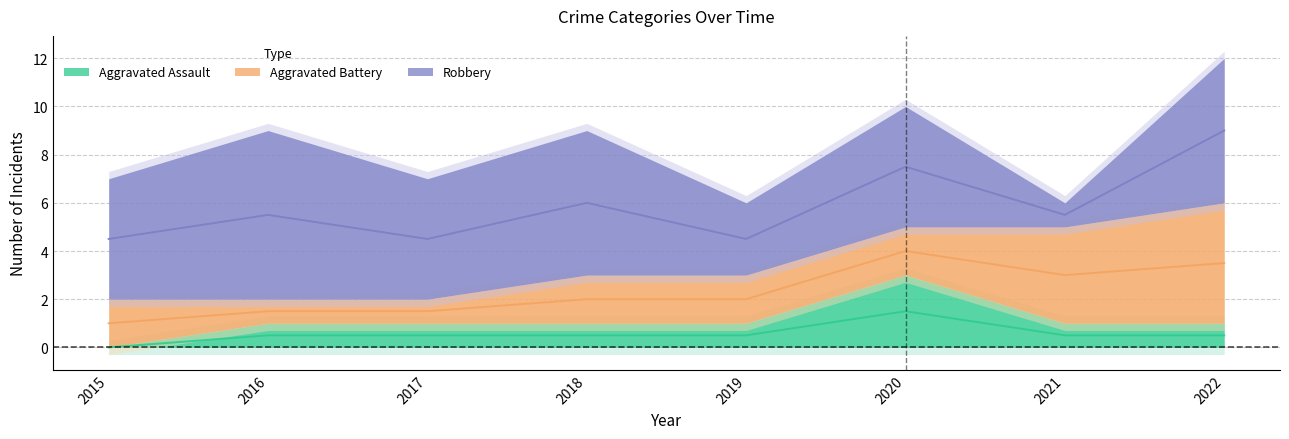

How many series are shown in this chart?

3